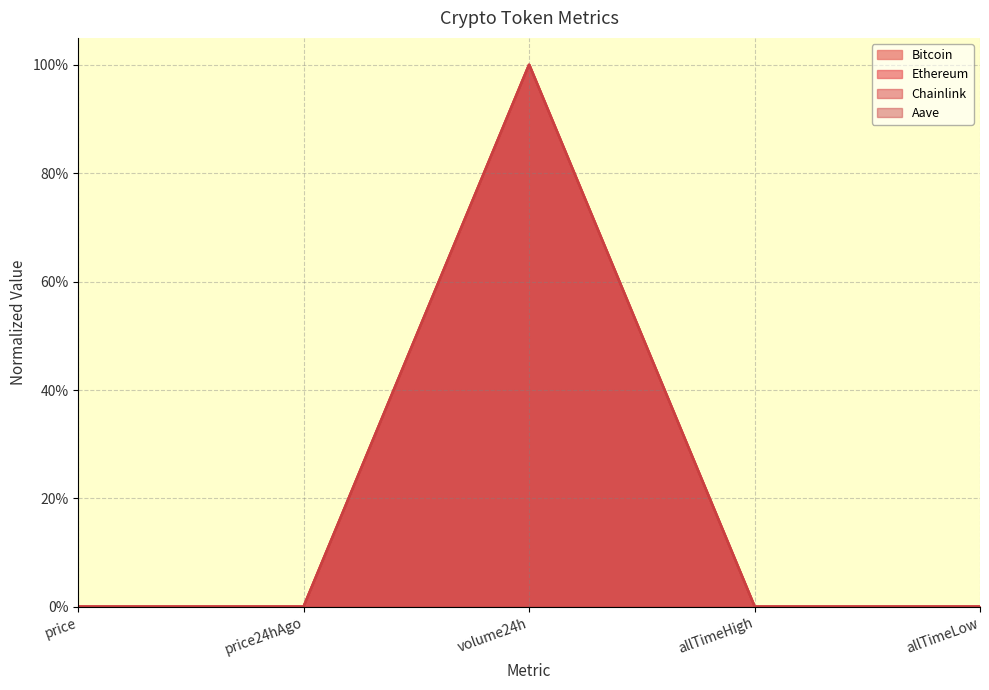

True or false: Aave and Chainlink cross at least once.

False